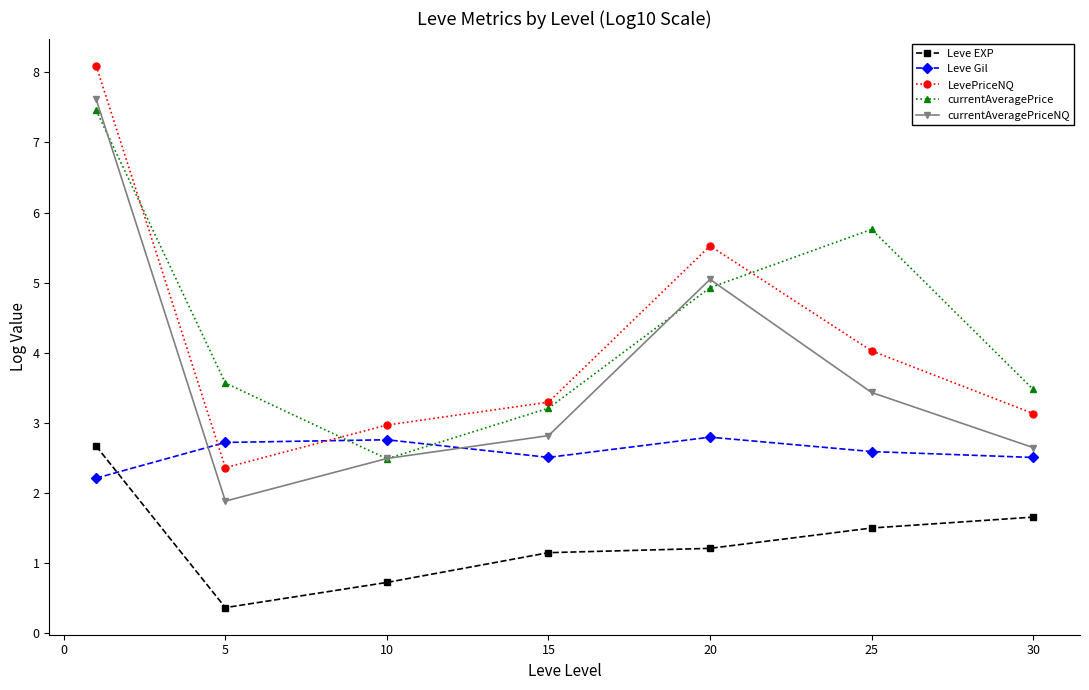

At how many categories does at least one series exceed 2?

7